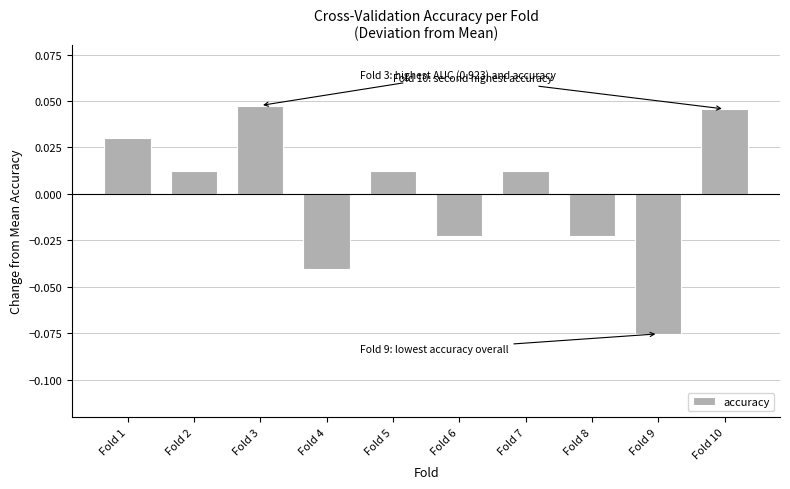

Which has a higher value, Fold 7 or Fold 4?

Fold 7